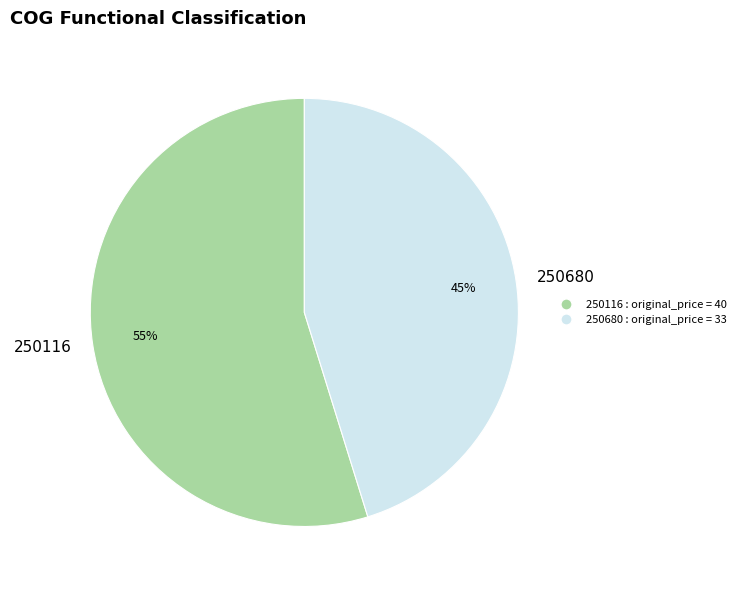

To the nearest percent, what is the average slice percentage?

50%